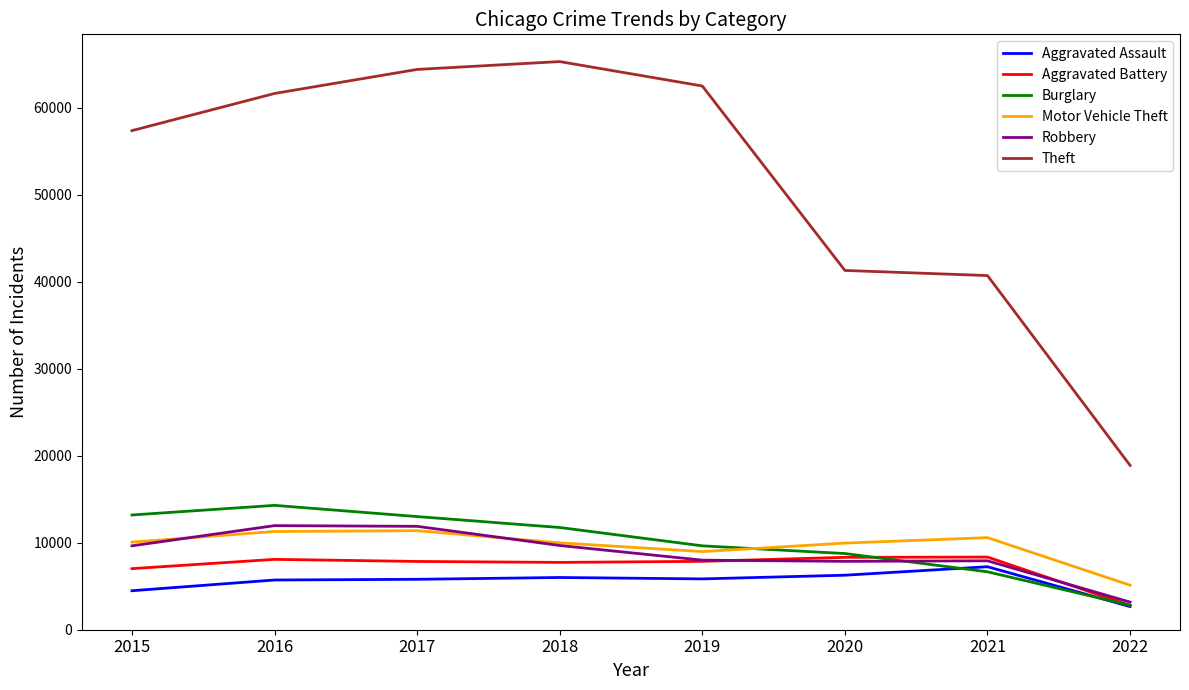

Which category has the lowest value in the Theft series?

2022